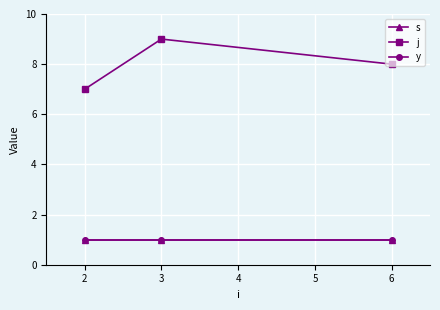

Does the chart have visible grid lines?

Yes